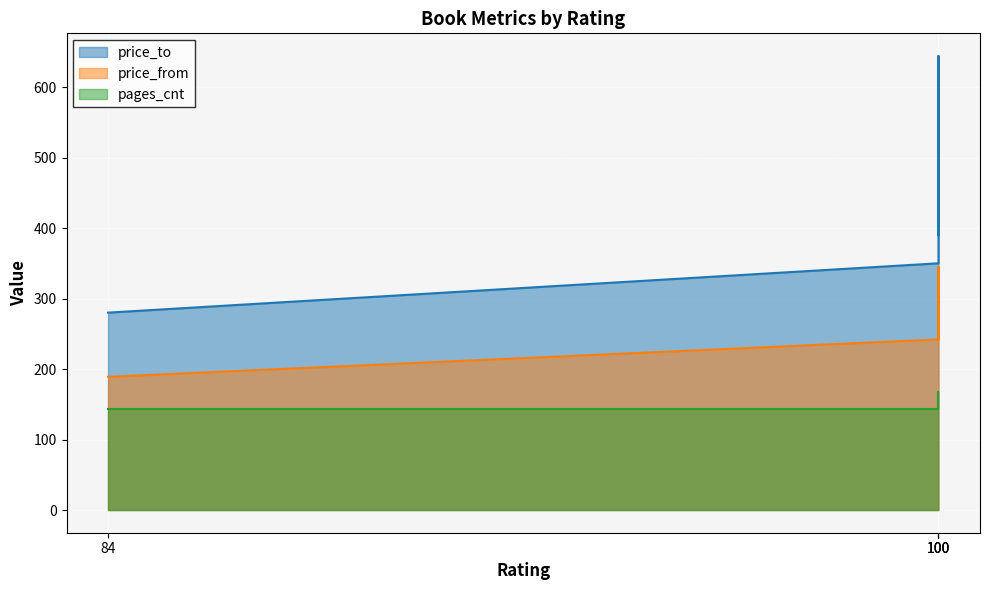

Reading right to left, transcribe all the data shown in this chart.

price_to: 100=390	100=644	100=350	84=280
price_from: 100=242	100=345	100=242	84=189
pages_cnt: 100=144	100=168	100=144	84=144